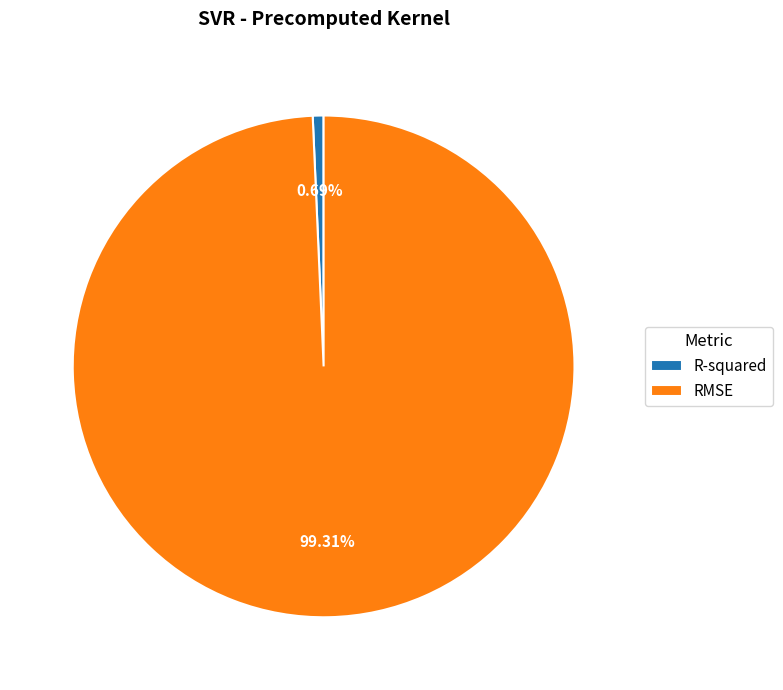

What is the largest slice in the pie chart?

RMSE